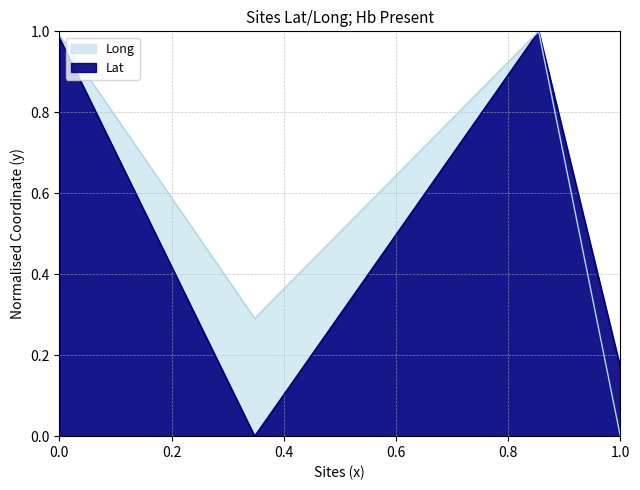

At how many categories does at least one series exceed 0?

4